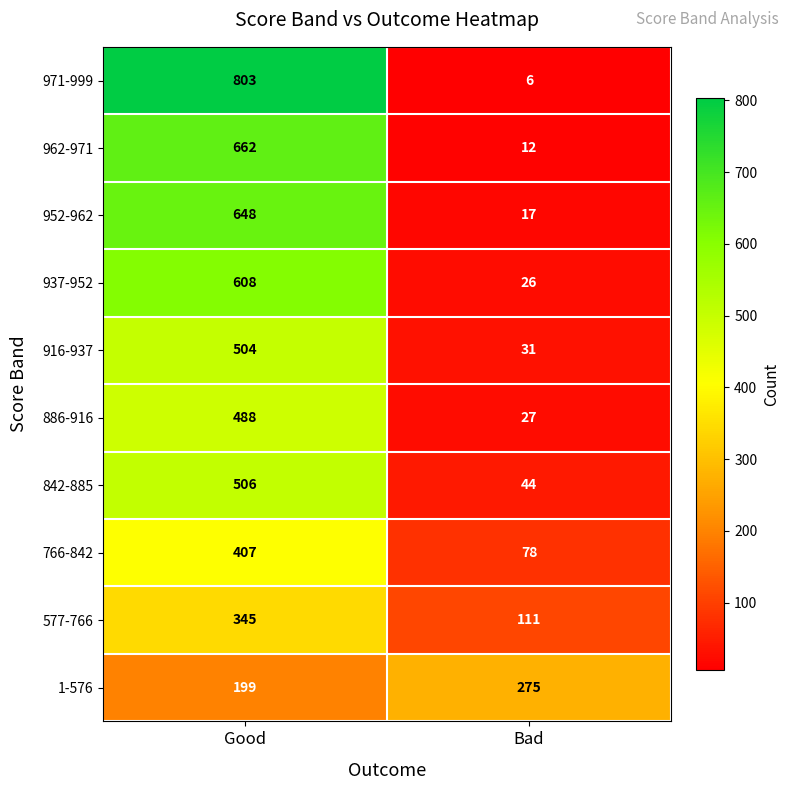

What is the spread (max minus min) of values at Bad?

269